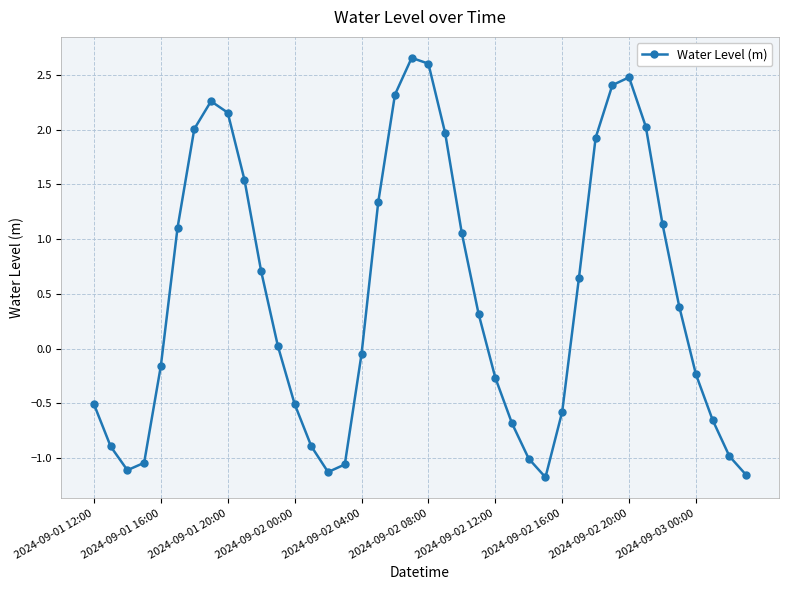

Does the chart have visible grid lines?

Yes